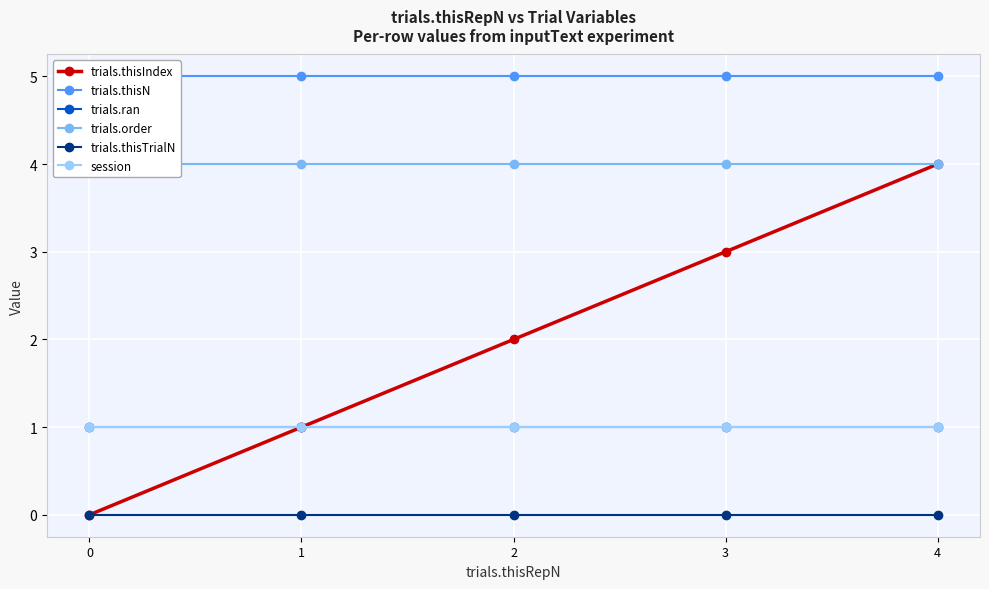

What is the highest value of the trials.ran series?

1